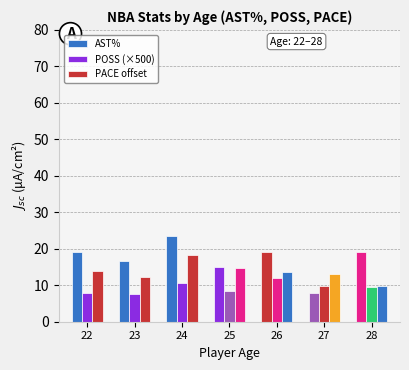

Reading left to right, what are all the values shown in this chart?

AST%: 19.0	16.7	23.4	15.1	19.2	7.9	19.1
POSS (×500): 7.8	7.5	10.7	8.3	12.0	9.7	9.6
PACE offset: 13.9	12.3	18.3	14.8	13.5	13.1	9.7